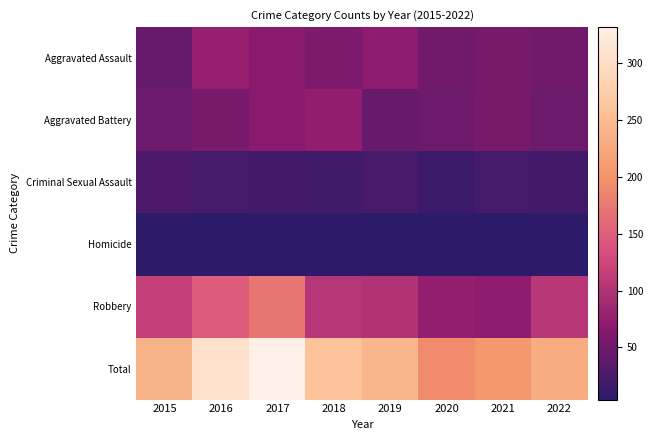

Reading left to right, transcribe all the data shown in this chart.

Aggravated Assault: 2015=43	2016=78	2017=68	2018=58	2019=71	2020=51	2021=55	2022=51
Aggravated Battery: 2015=47	2016=56	2017=68	2018=74	2019=44	2020=48	2021=54	2022=47
Criminal Sexual Assault: 2015=27	2016=21	2017=20	2018=19	2019=23	2020=13	2021=21	2022=20
Homicide: 2015=5	2016=4	2017=4	2018=4	2019=4	2020=5	2021=5	2022=5
Robbery: 2015=117	2016=147	2017=172	2018=104	2019=101	2020=75	2021=71	2022=107
Total: 2015=239	2016=306	2017=332	2018=259	2019=243	2020=192	2021=206	2022=230